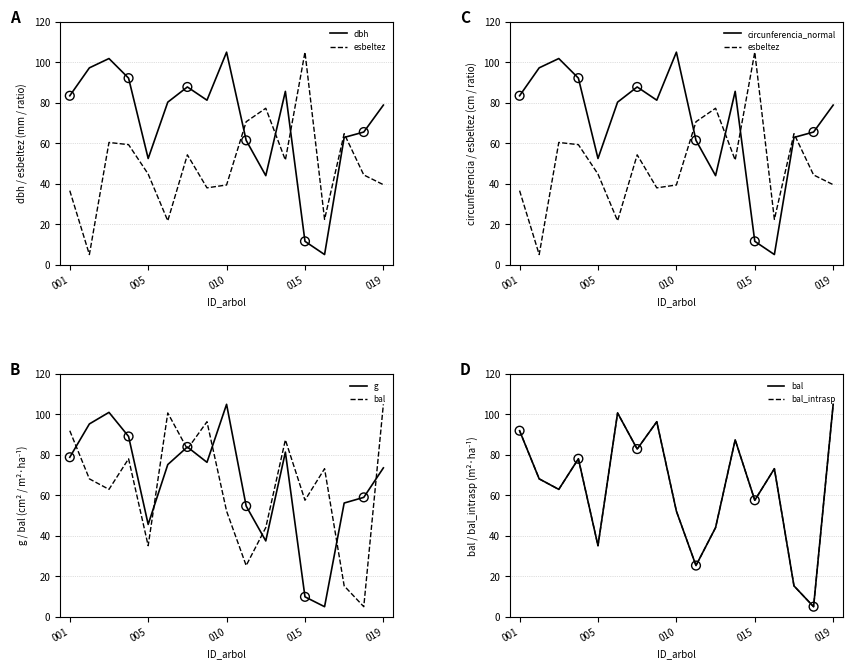

What are all the series names shown in the legend?

dbh, g, bal, circunferencia_normal, esbeltez, bal_intrasp